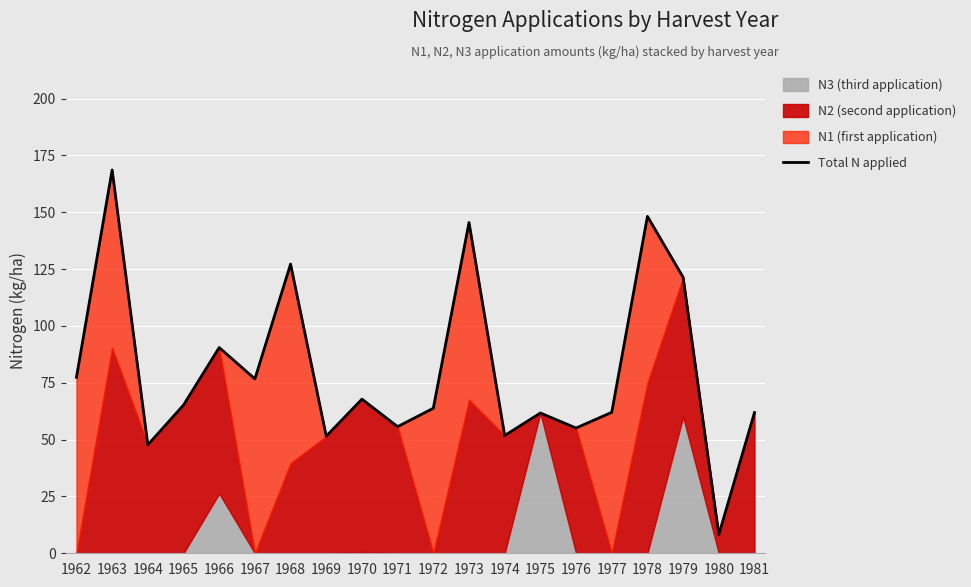

What is the change in value from 1962 to 1976?

-22.3